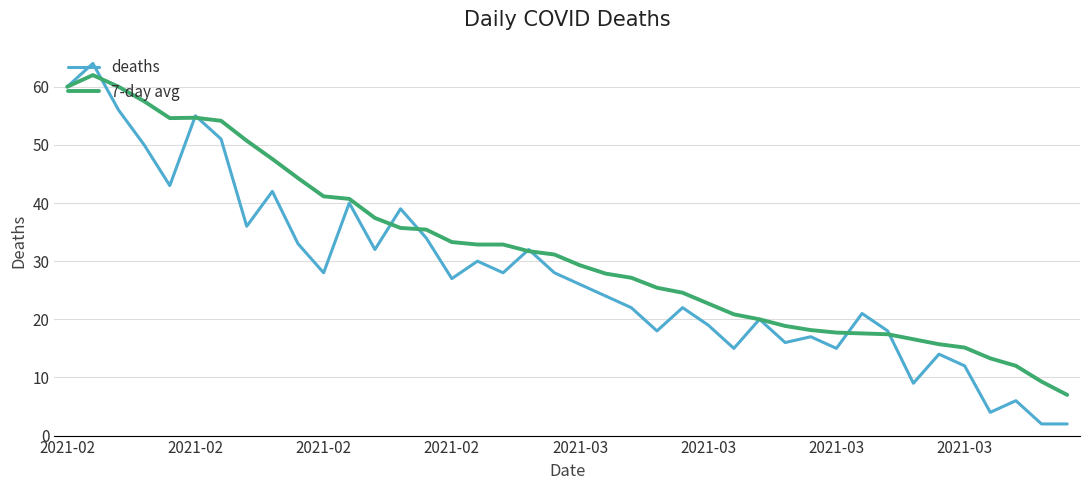

Rank the series by their average value, from highest to lowest.

7-day avg, deaths